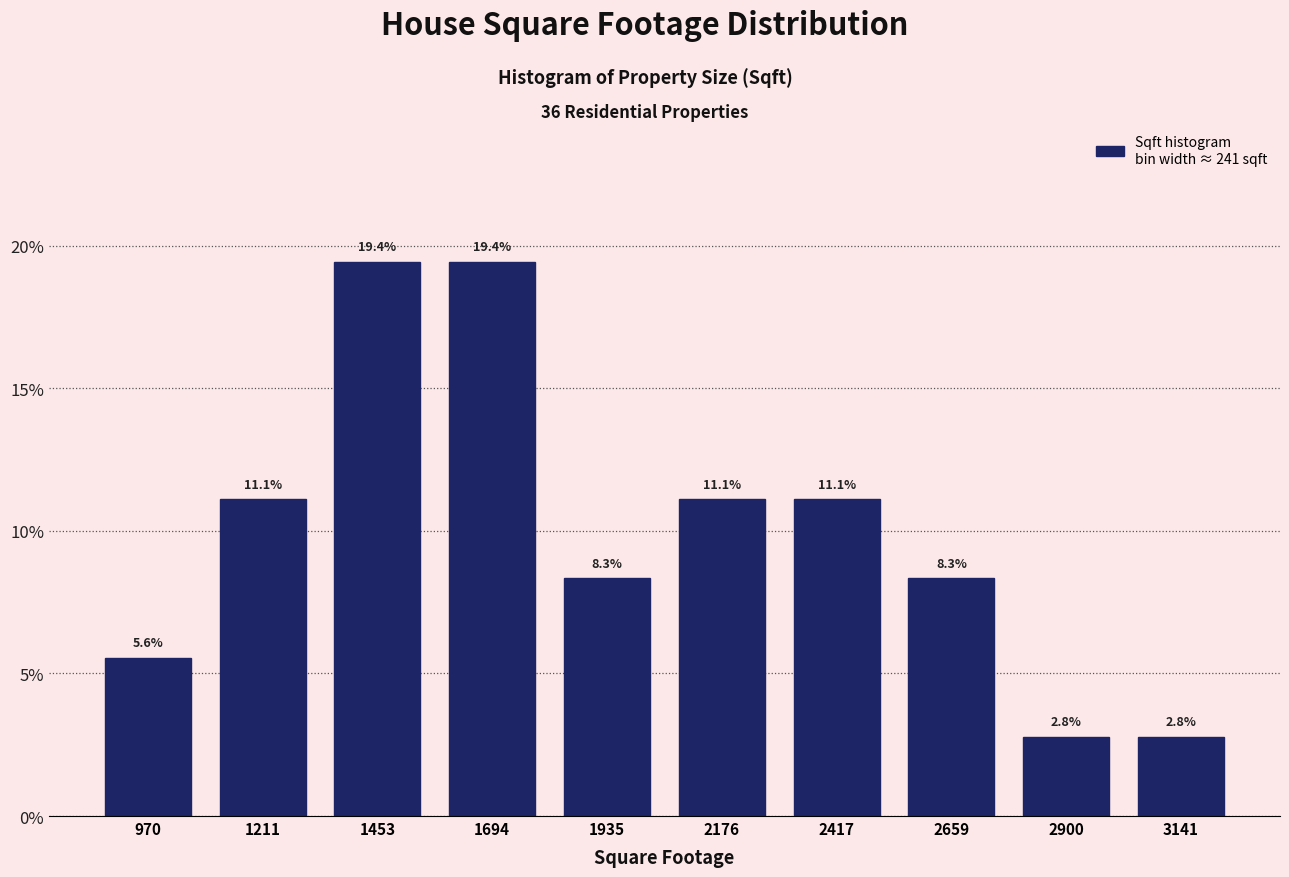

Reading left to right, transcribe this chart: for each bar, give the range it covers on the x-axis and its height. The bar edges are not printed on the chart, so give them approximately, as read against the axis.

850 to 1100: 5.6
1100 to 1350: 11.1
1350 to 1550: 19.4
1550 to 1800: 19.4
1800 to 2050: 8.3
2050 to 2300: 11.1
2300 to 2550: 11.1
2550 to 2800: 8.3
2800 to 3000: 2.8
3000 to 3250: 2.8